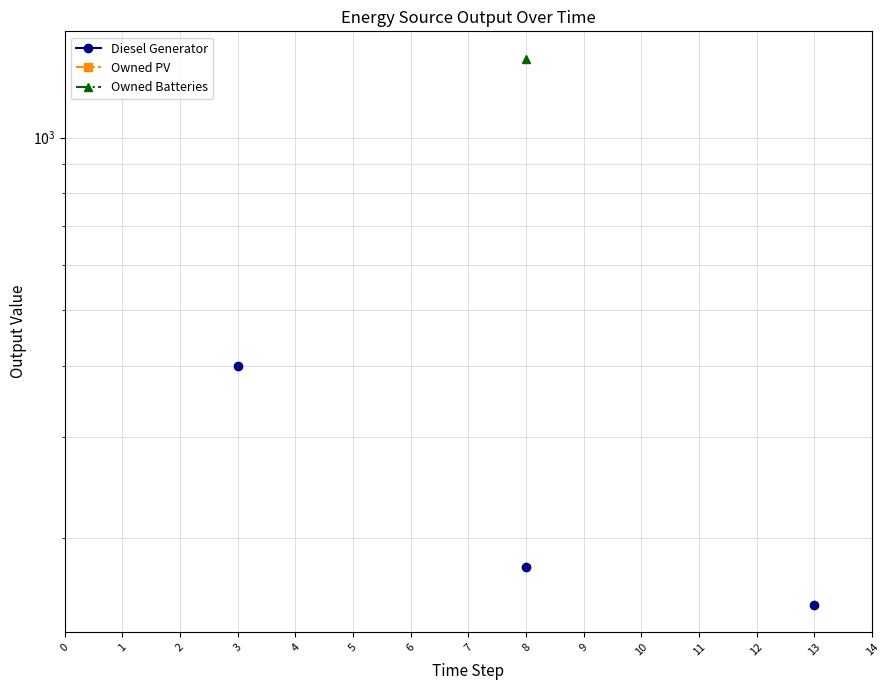

How many lines are shown in the chart?

3